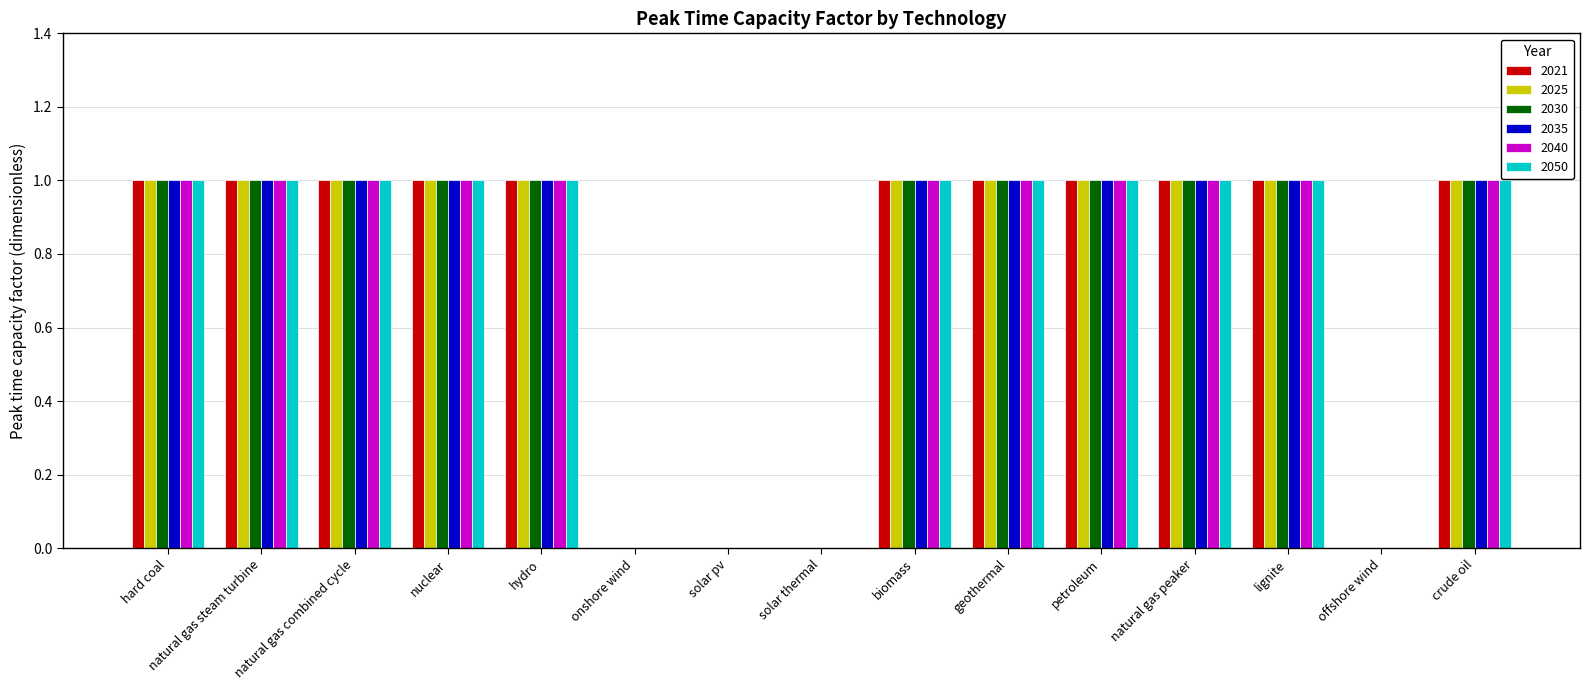

What is the approximate value of 2050 at natural gas peaker?

1